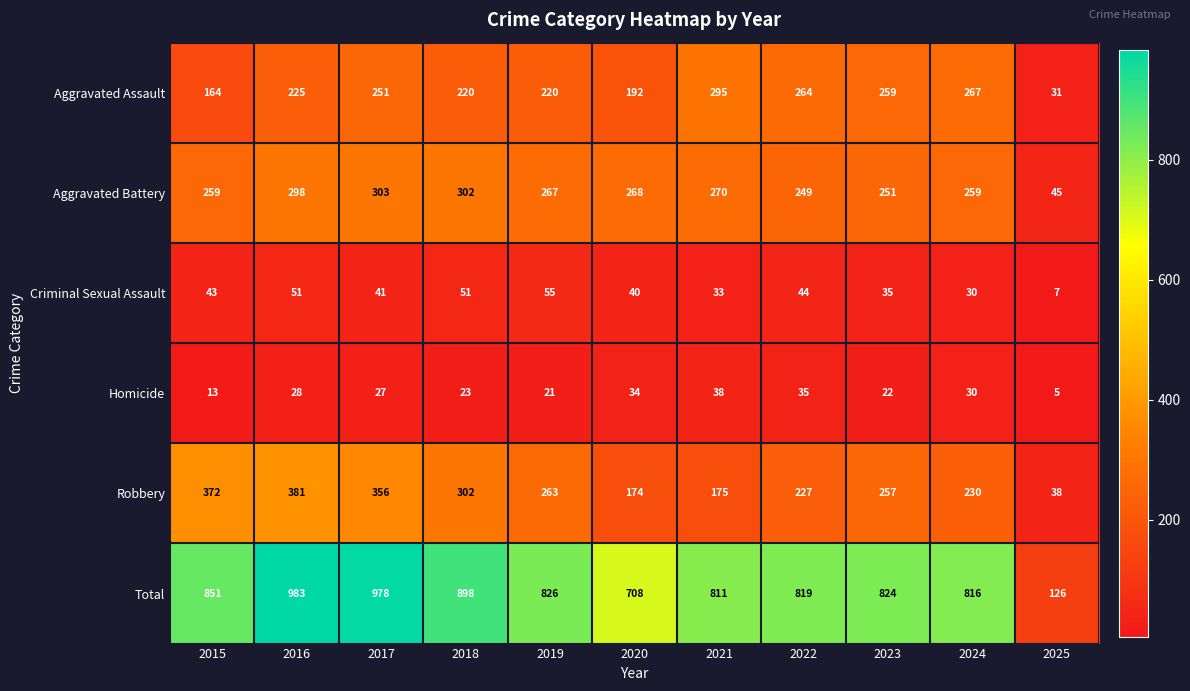

The value of Homicide at 2017 is 13. True or false?

False